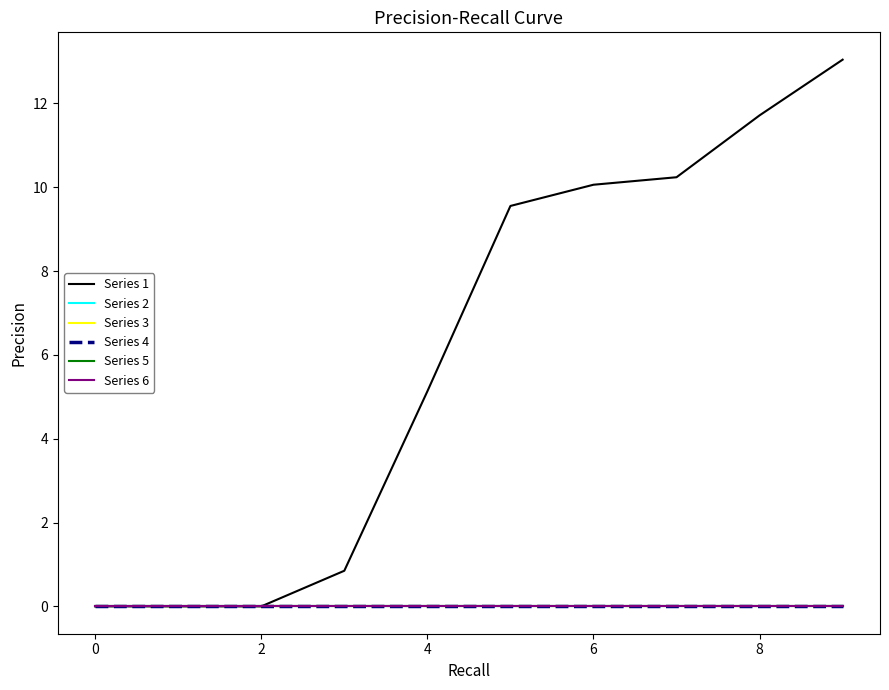

What is the label of the 1st point from the right?

9